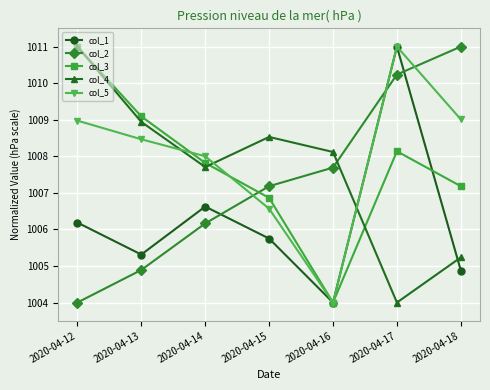

How many values in the col_4 series are below 1008?

3